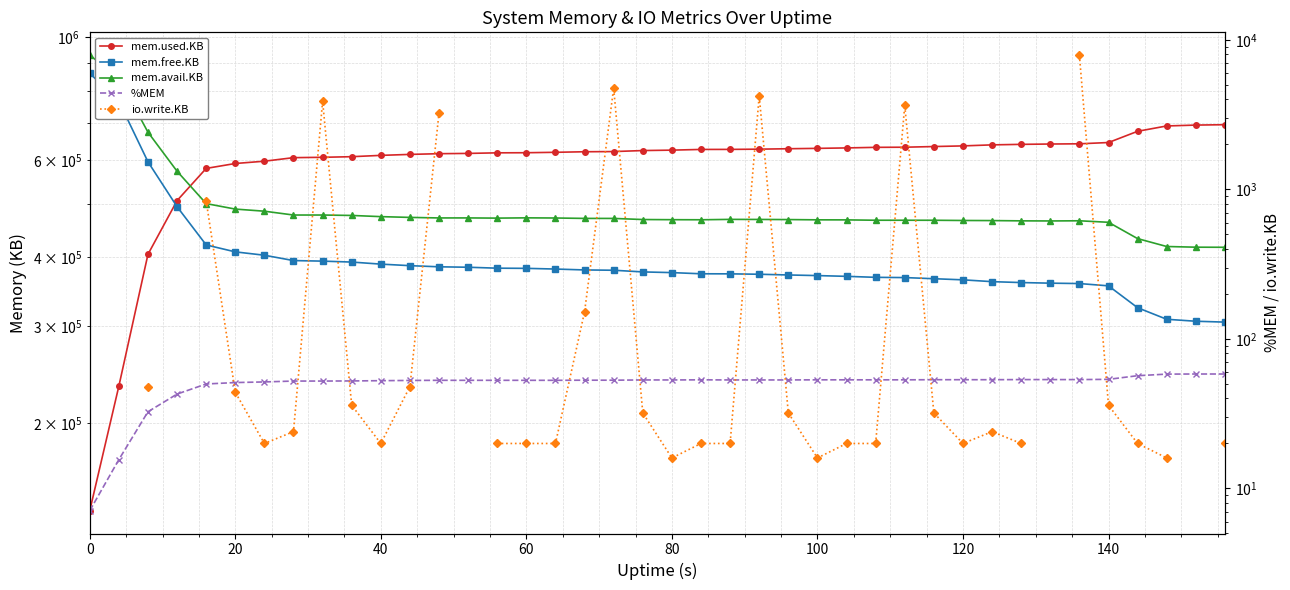

What is the total value across all series at 120?

1484335.6